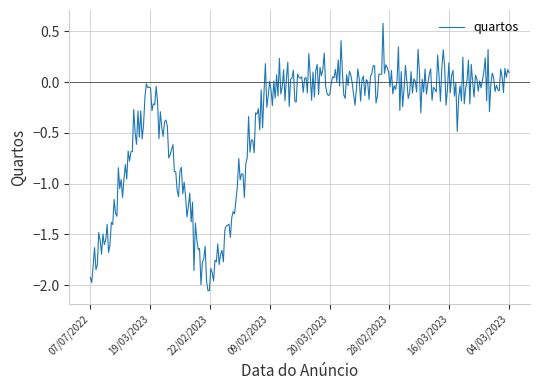

What is the greatest value displayed?

0.6